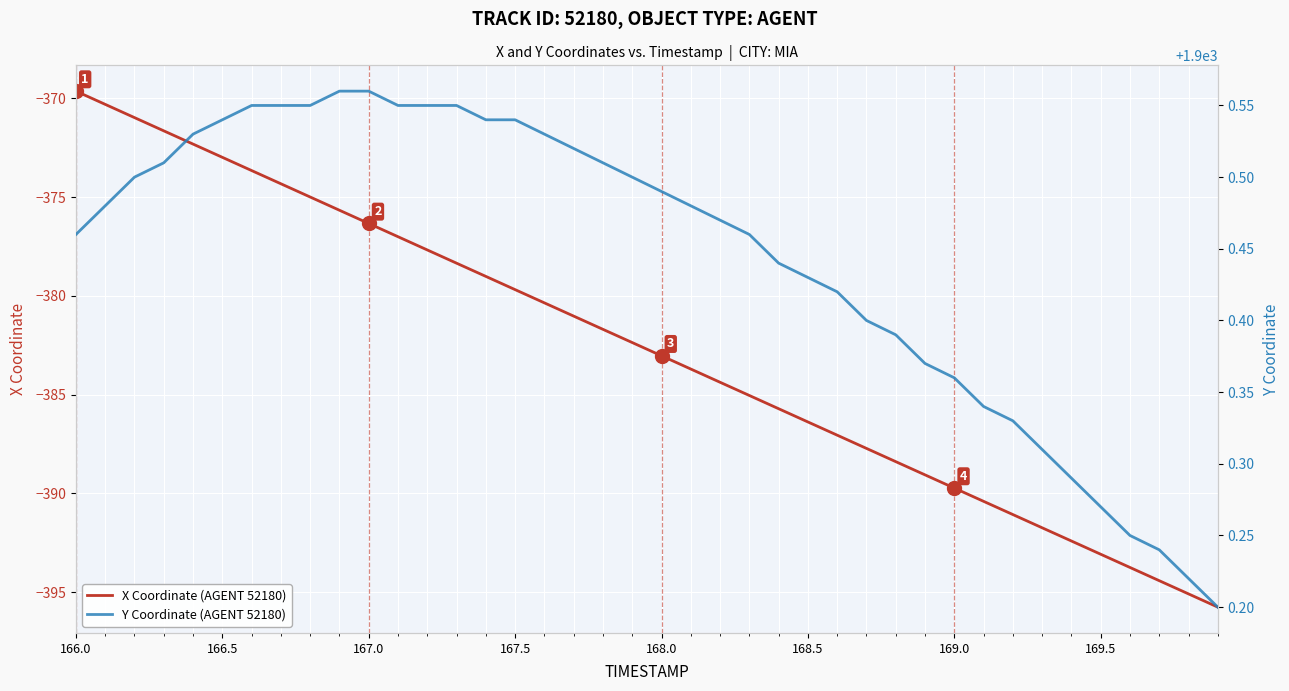

List the series in order of their peak value, lowest first.

X Coordinate (AGENT 52180), Y Coordinate (AGENT 52180)